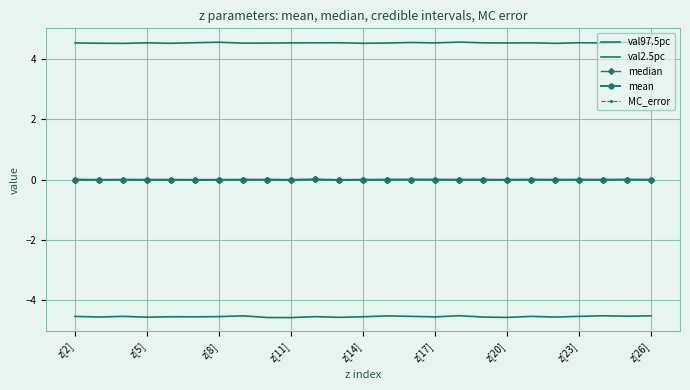

Which series has the widest spread of values?

val2.5pc